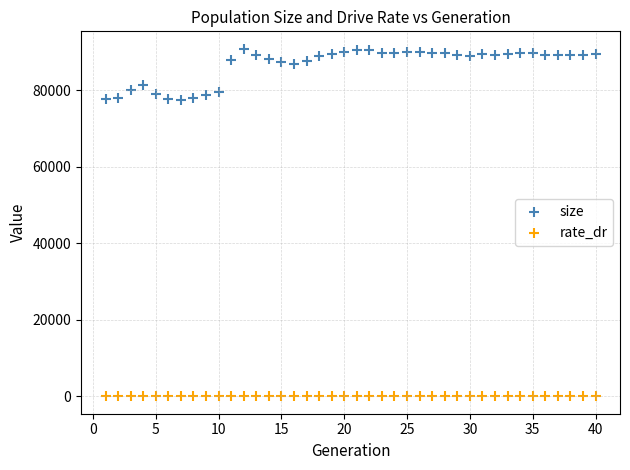

Which series contains the highest Y value?

size